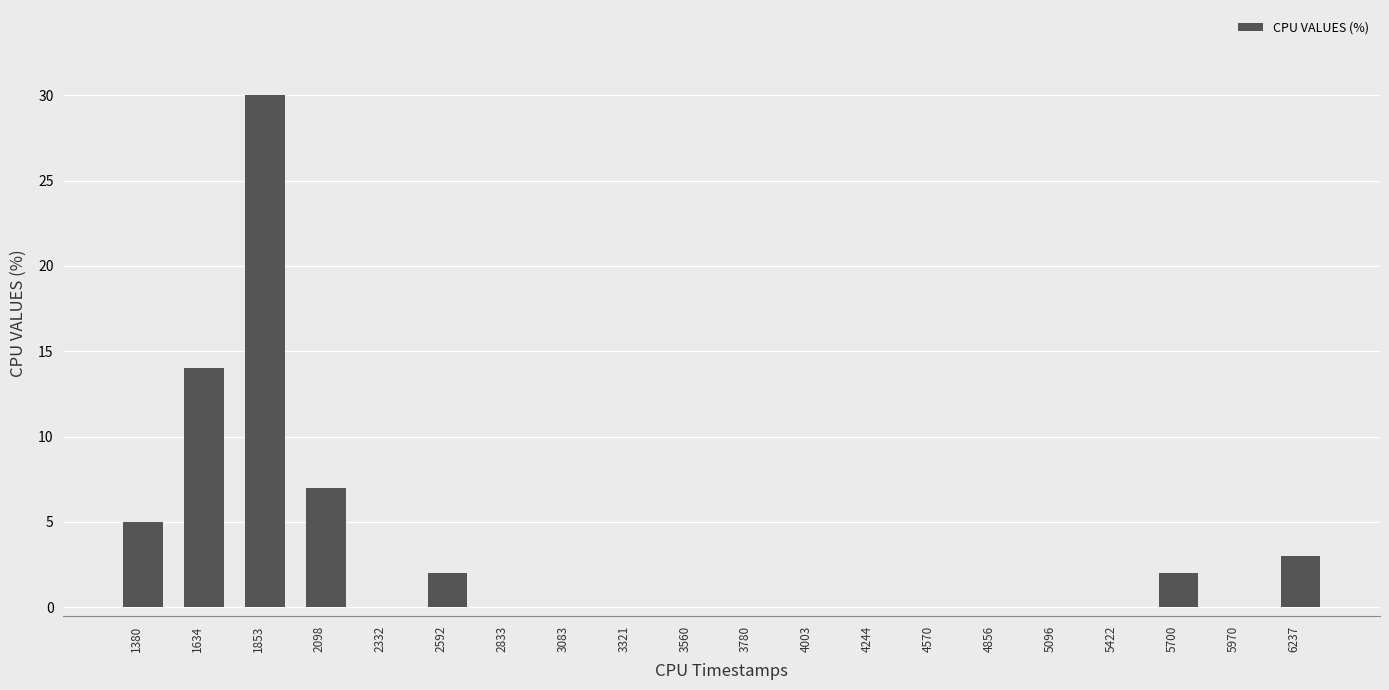

Which category has the highest value across all series?

1853